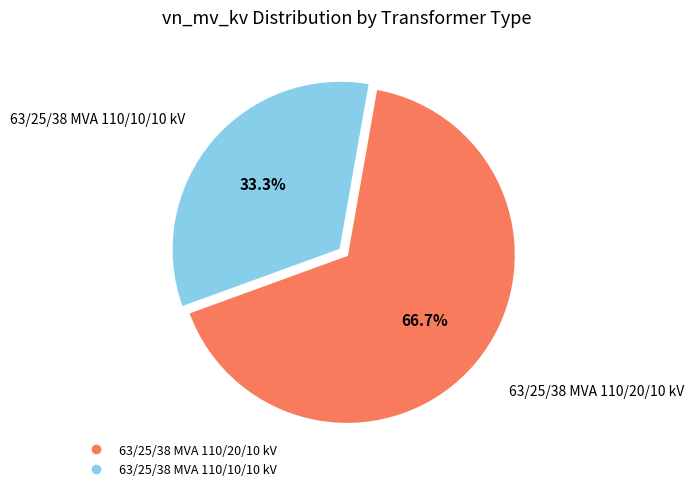

What percentage do 63/25/38 MVA 110/10/10 kV and 63/25/38 MVA 110/20/10 kV together represent?

100.0%